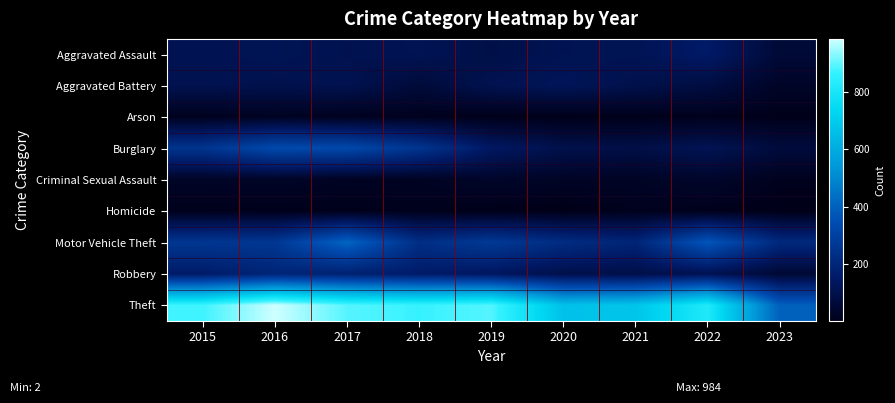

Count the number of data series in this chart.

9